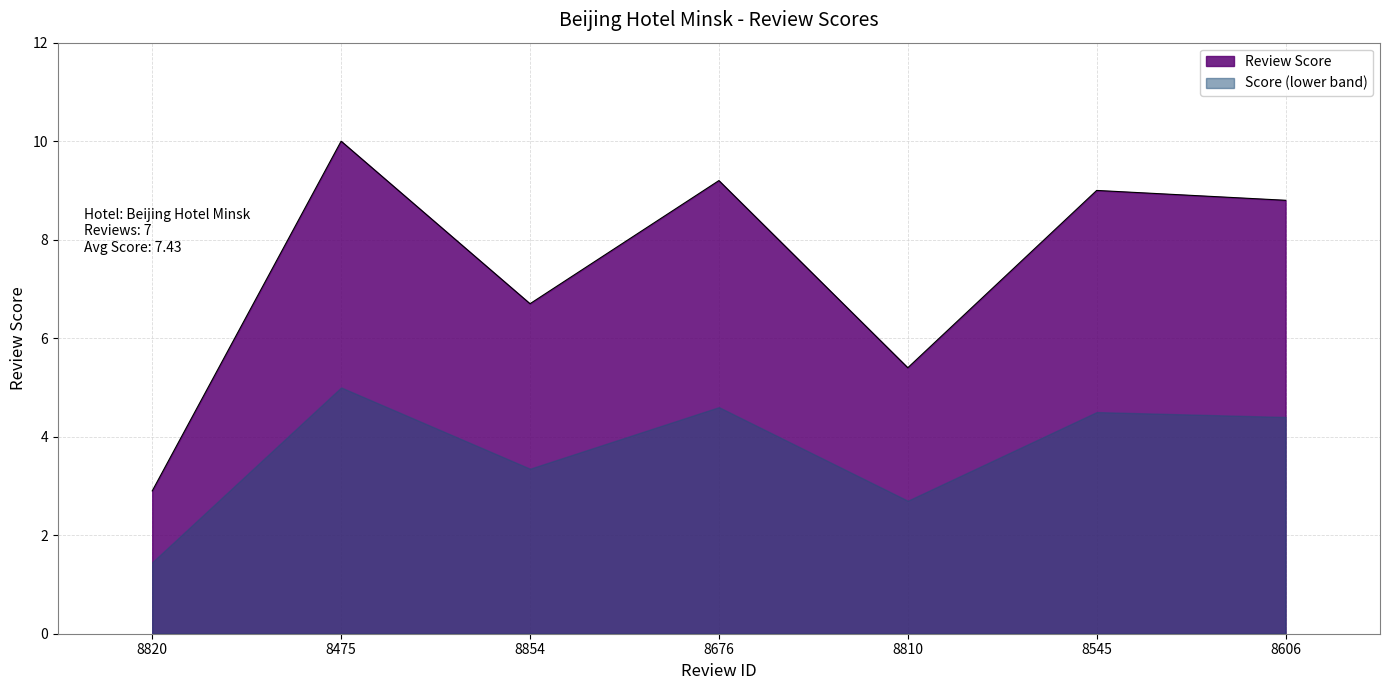

What is the label of the 2nd point from the right?

8545